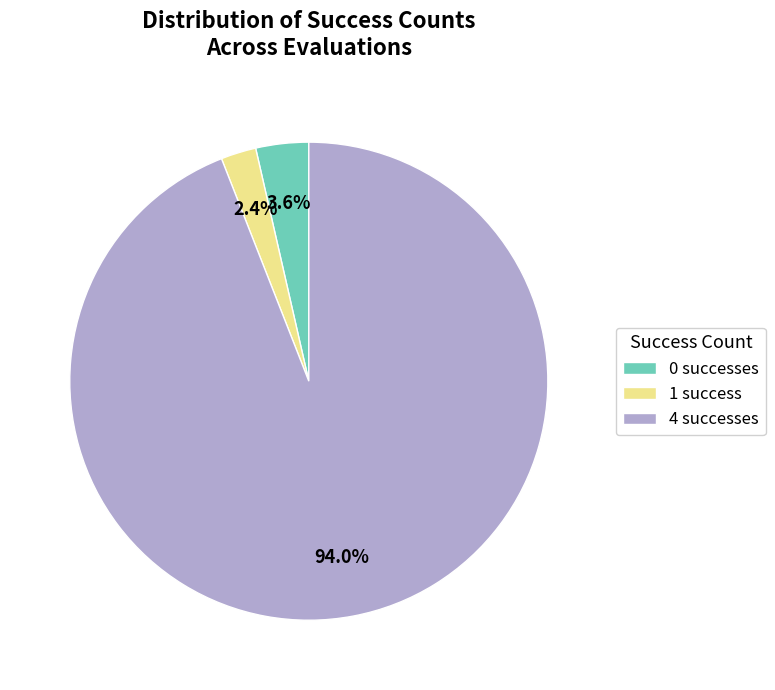

To the nearest percent, what is the average slice percentage?

33%